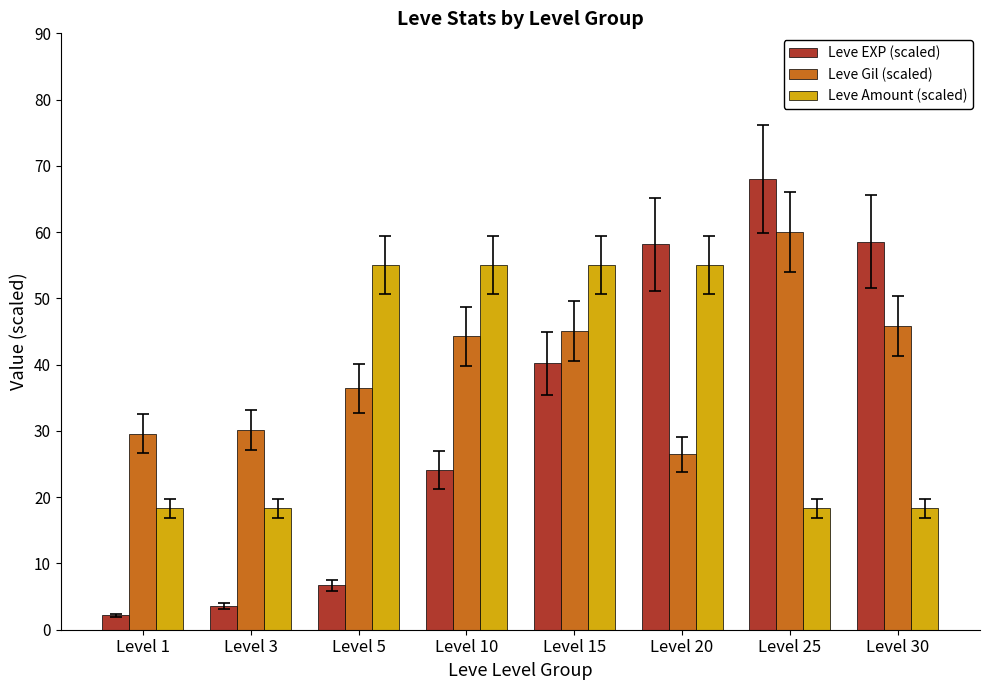

At how many categories does at least one series exceed 9?

8